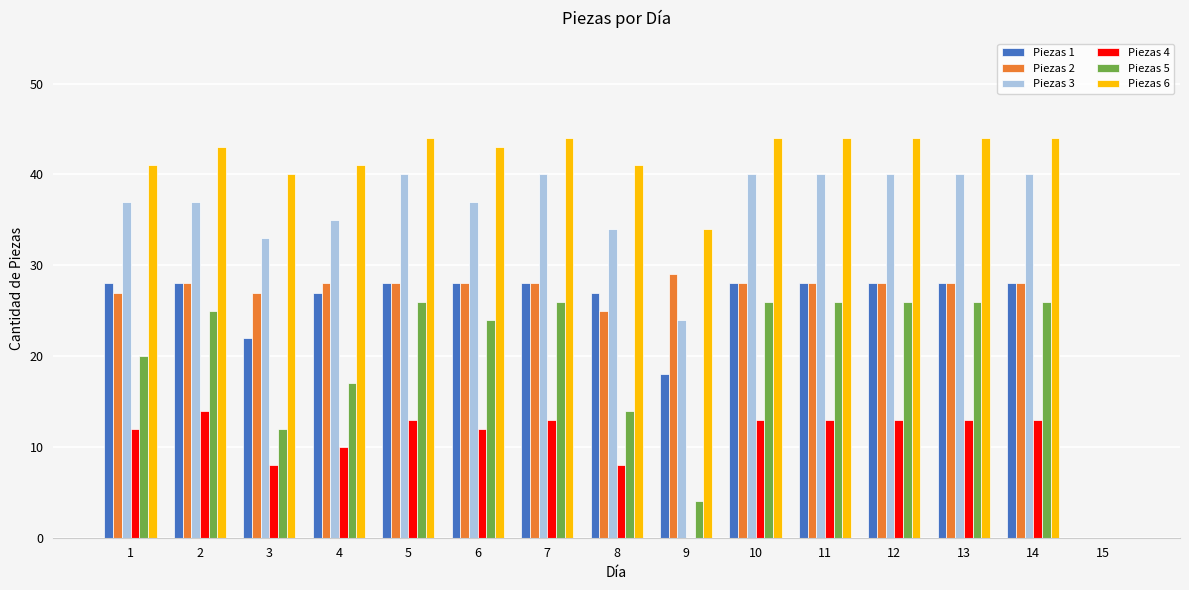

What is the total value across all series at 5?

179